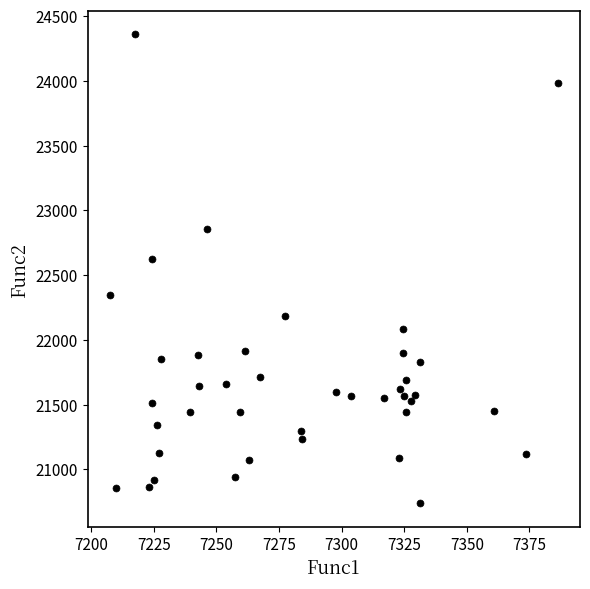

What Y value in the scatter plot is closest to 22549?

22627.3